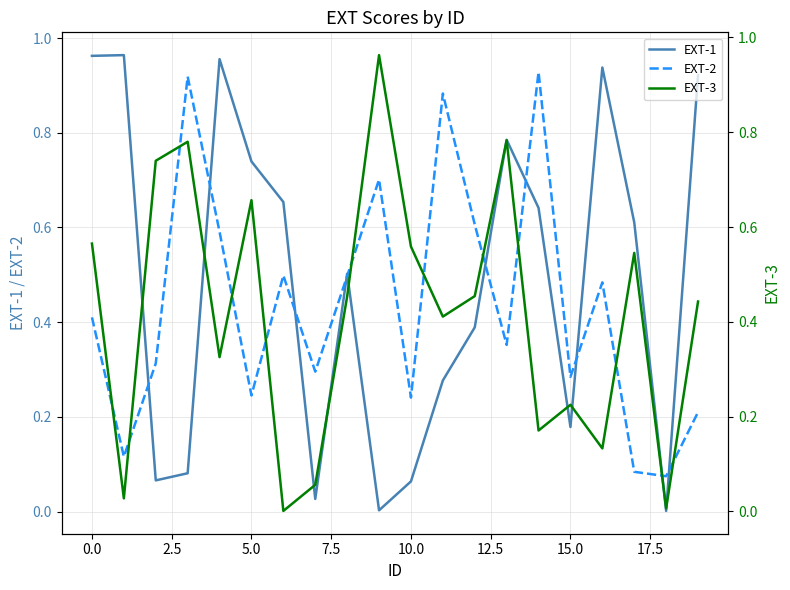

Read the EXT-1 value at 19.

0.9